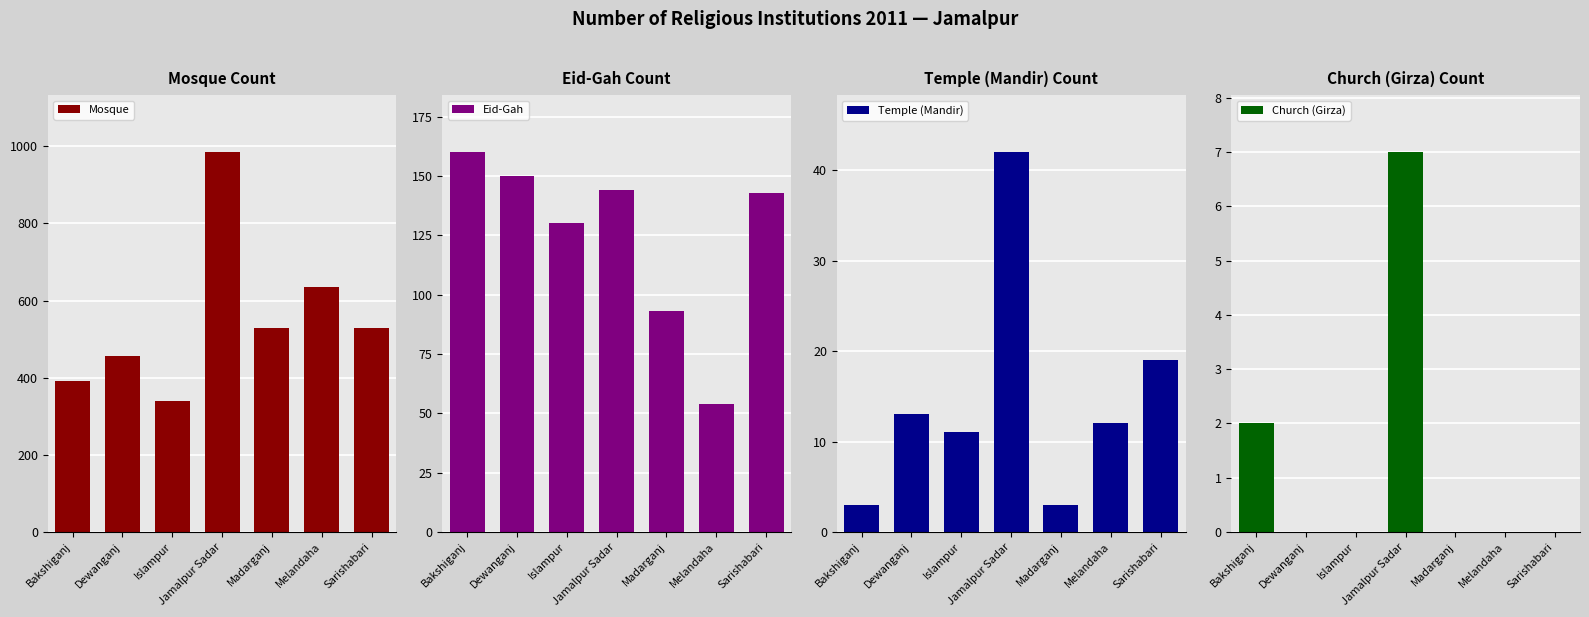

Reading left to right, list all the values displayed in this chart.

Mosque: Bakshiganj=392	Dewanganj=456	Islampur=339	Jamalpur Sadar=985	Madarganj=530	Melandaha=636	Sarishabari=530
Eid-Gah: Bakshiganj=160	Dewanganj=150	Islampur=130	Jamalpur Sadar=144	Madarganj=93	Melandaha=54	Sarishabari=143
Temple (Mandir): Bakshiganj=3	Dewanganj=13	Islampur=11	Jamalpur Sadar=42	Madarganj=3	Melandaha=12	Sarishabari=19
Church (Girza): Bakshiganj=2	Dewanganj=0	Islampur=0	Jamalpur Sadar=7	Madarganj=0	Melandaha=0	Sarishabari=0